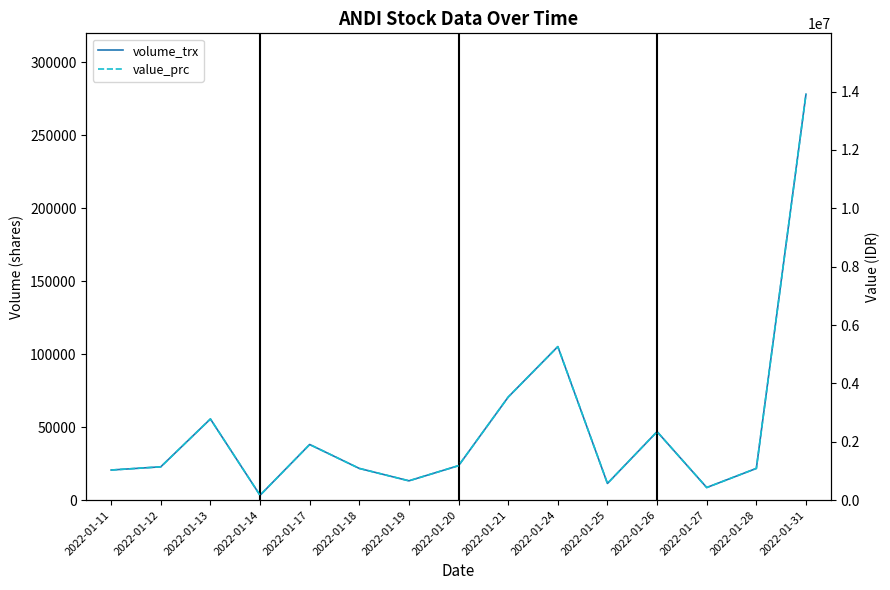

At which label is value_prc closest to 7037500?

2022-01-24